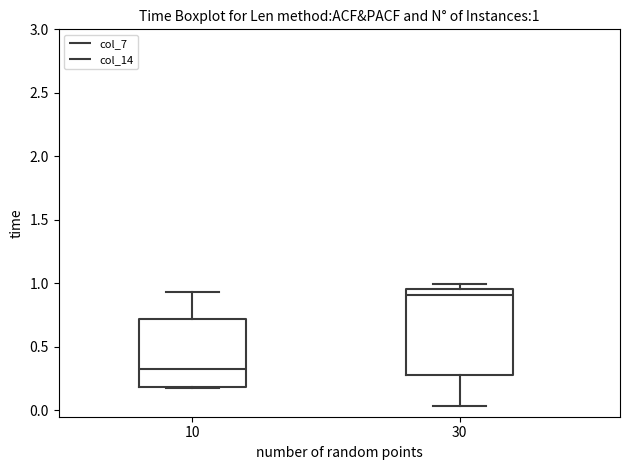

Comparing the boxes themselves (not the whiskers), which one is the tallest?

30